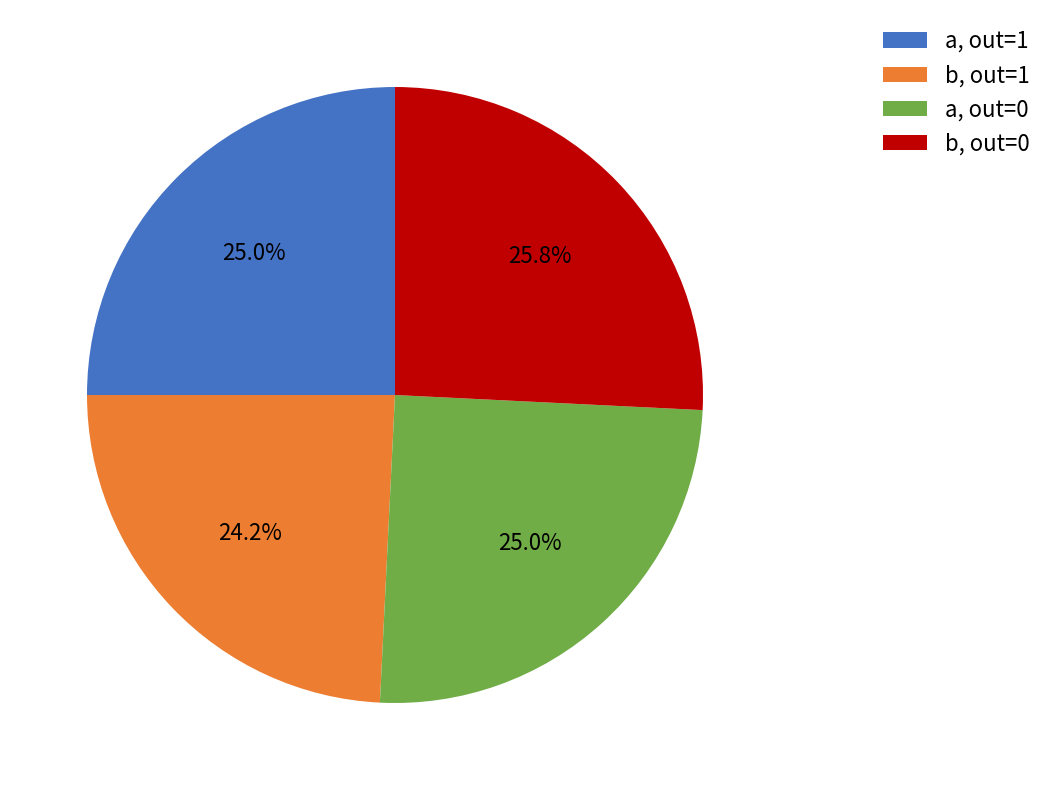

Does b, out=0 represent more than half of the total?

No